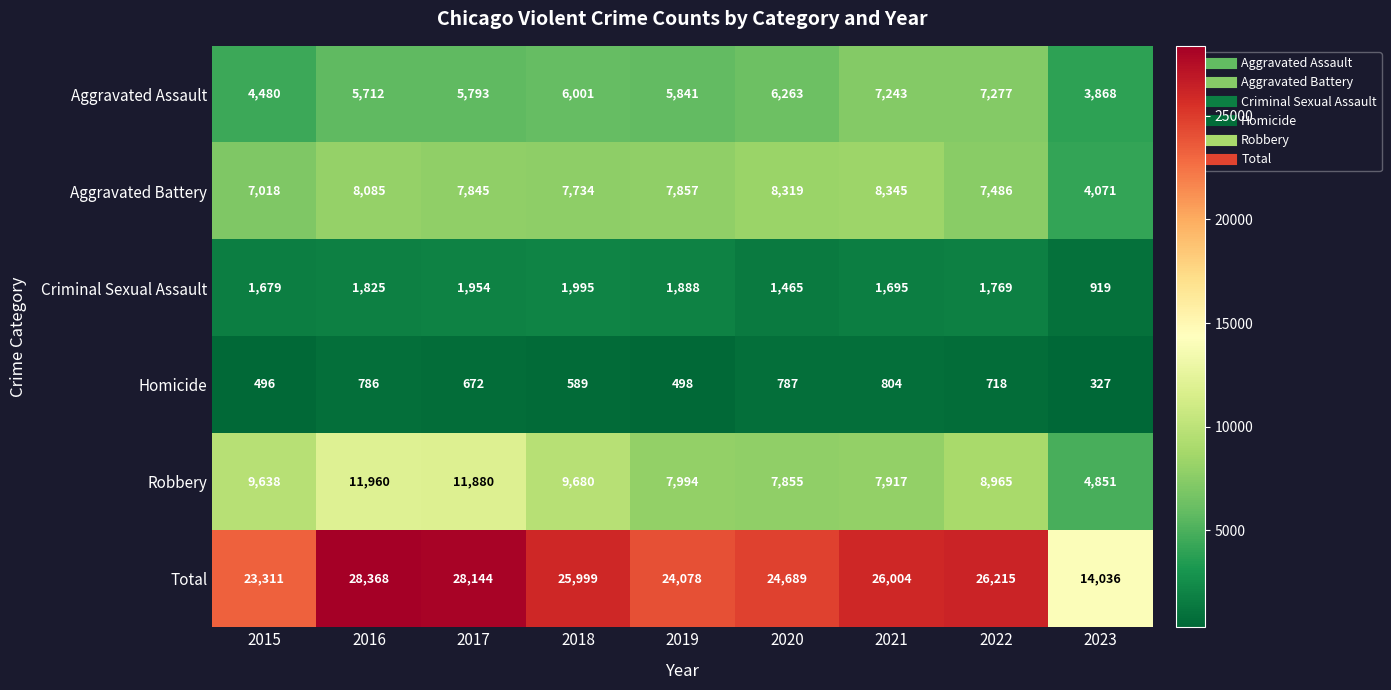

At 2015, list the series in order from smallest to largest.

Homicide, Criminal Sexual Assault, Aggravated Assault, Aggravated Battery, Robbery, Total